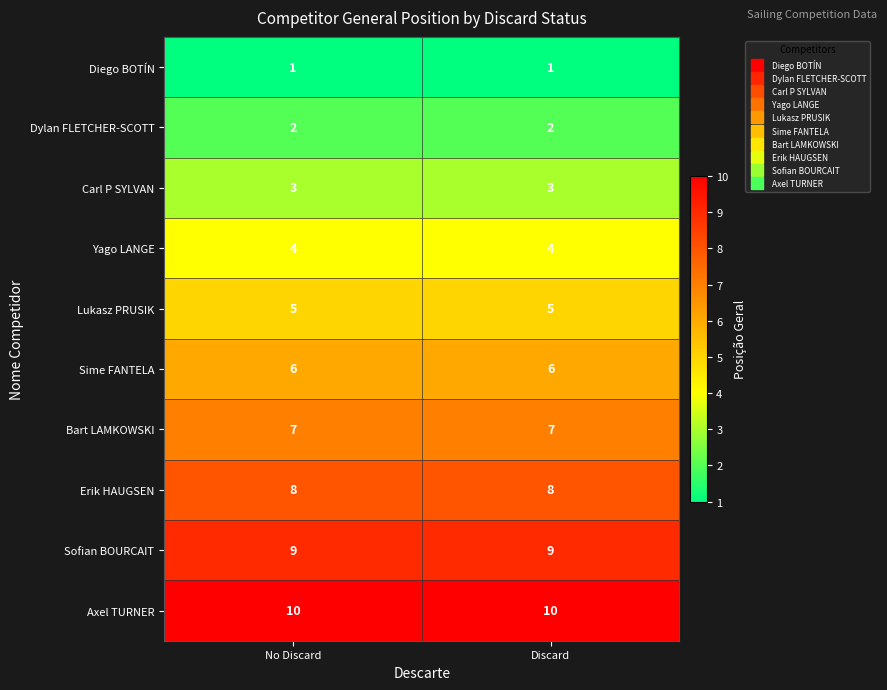

What is the greatest value displayed?

10